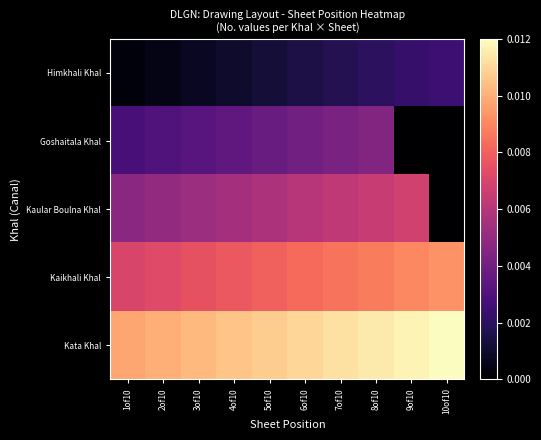

Between 5of10 and 4of10, which is larger?

5of10